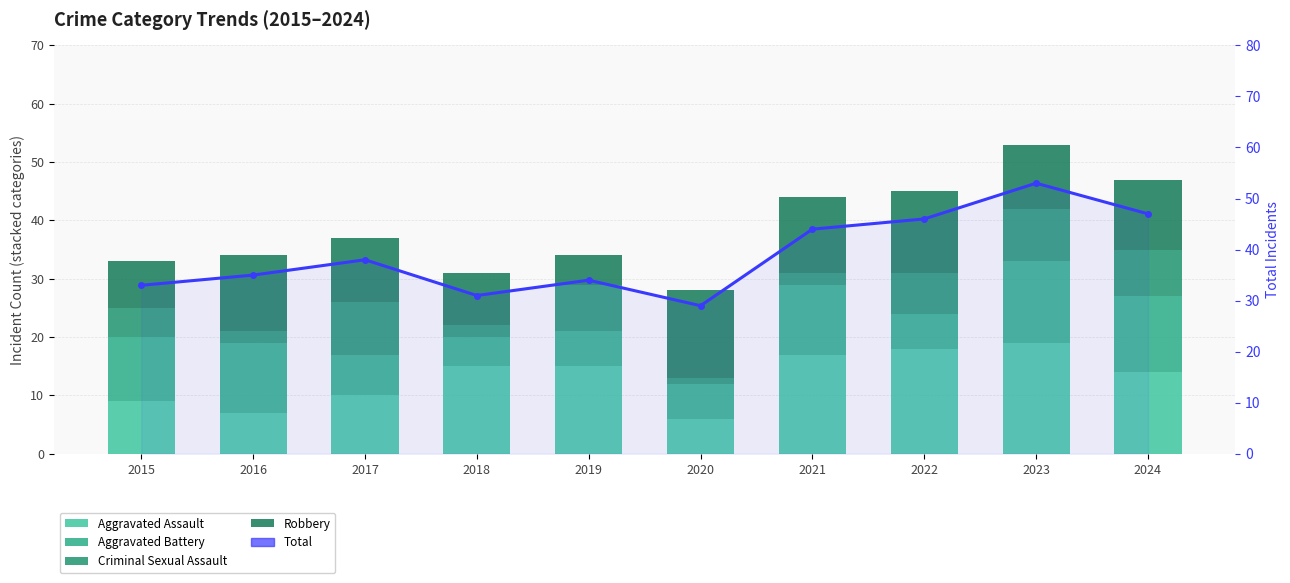

What is the smallest value displayed?

1